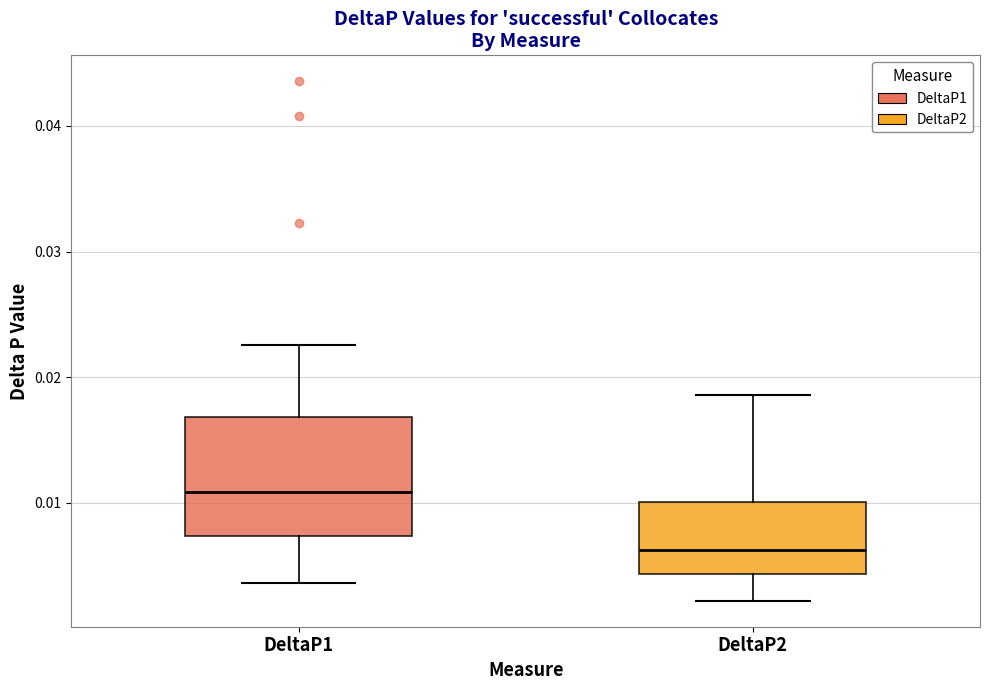

Which box is the tallest, from its lower edge to its upper edge?

DeltaP1